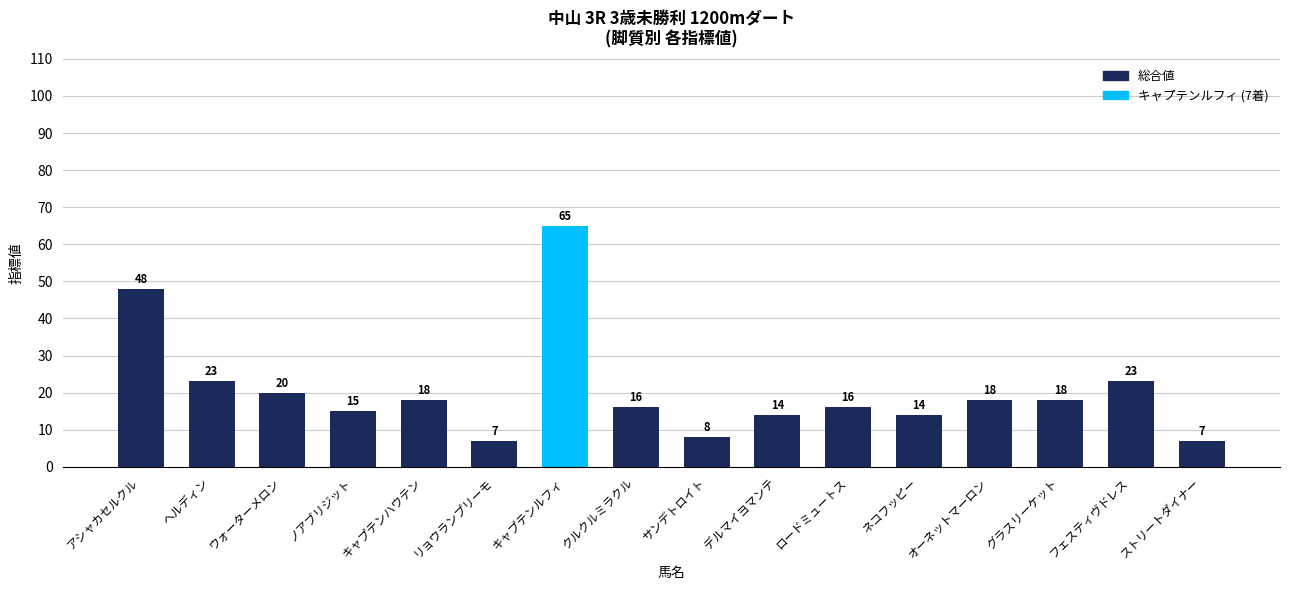

What is the ratio of the value at キャプテンハウテン to the value at アシャカセルクル?

0.4